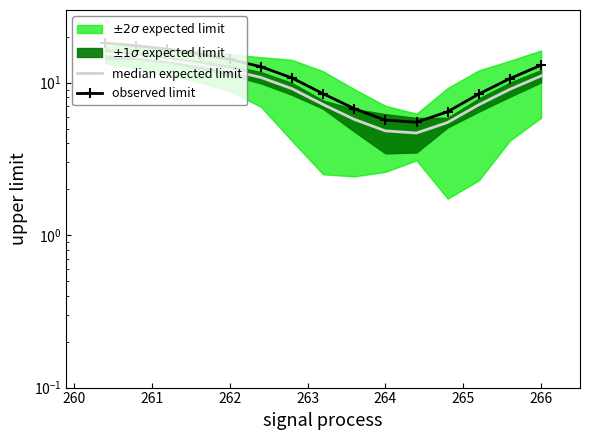

True or false: median expected limit and observed limit cross at least once.

False